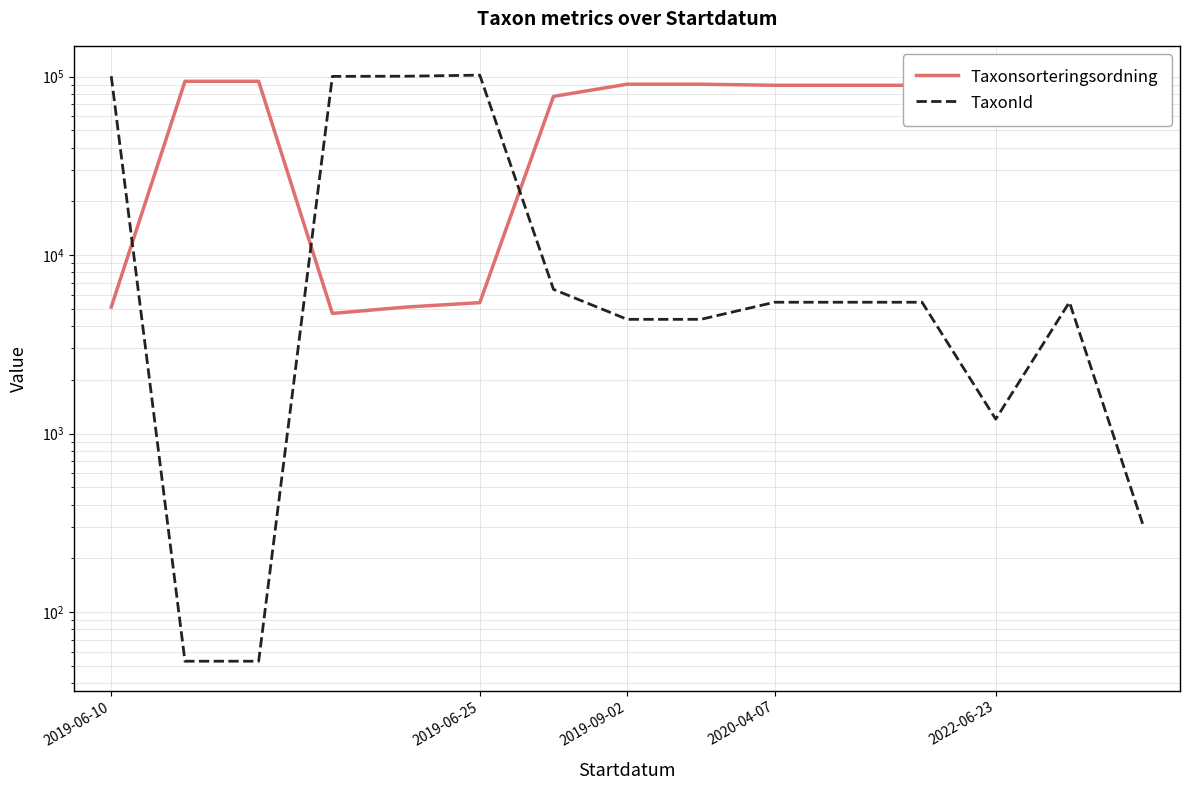

What is the difference between the maximum and minimum values in the Taxonsorteringsordning series?

89410